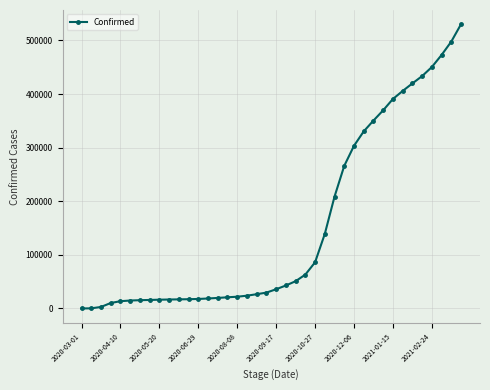

What is the maximum value shown in the chart?

530288